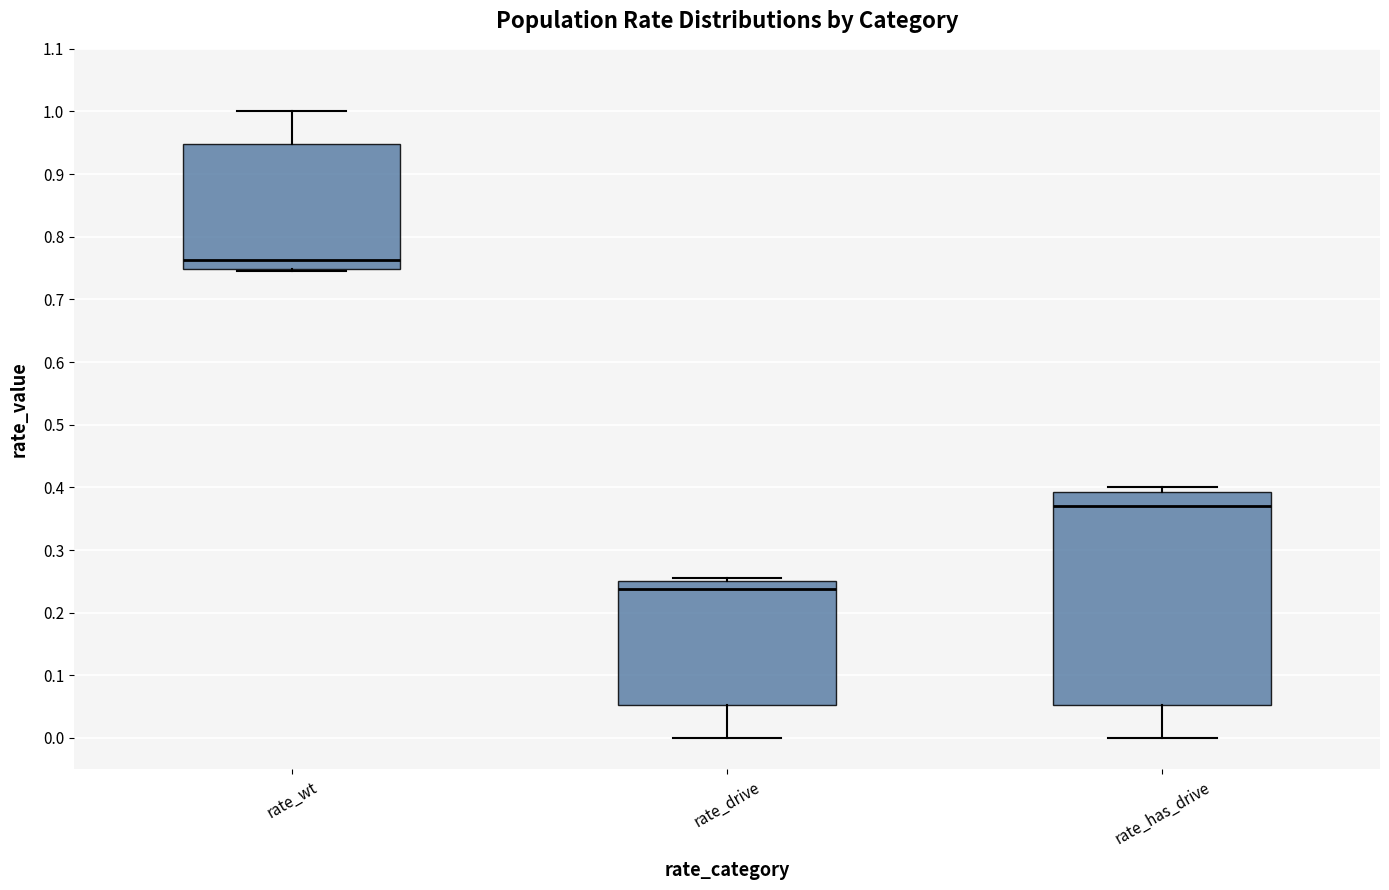

Reading left to right, transcribe this box plot: for each box, give where its median line is, the range the box spans, and where its two whiskers end, as read against the y-axis. The values are not printed on the chart, so give them approximately, as read against the axis.

rate_wt: median 0.76, box 0.75 to 0.95, whiskers 0.75 (just below the box's lower edge) to 1.00
rate_drive: median 0.24, box 0.05 to 0.25, whiskers 0.00 to 0.25 (just above the box's upper edge)
rate_has_drive: median 0.37, box 0.05 to 0.39, whiskers 0.00 to 0.40